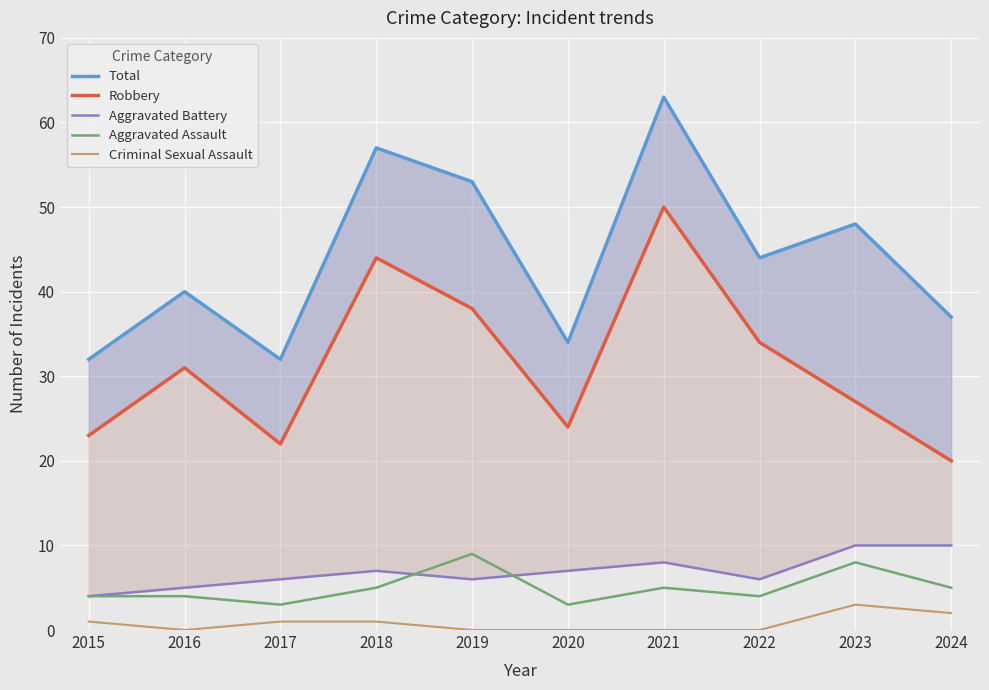

What is the greatest value displayed?

63